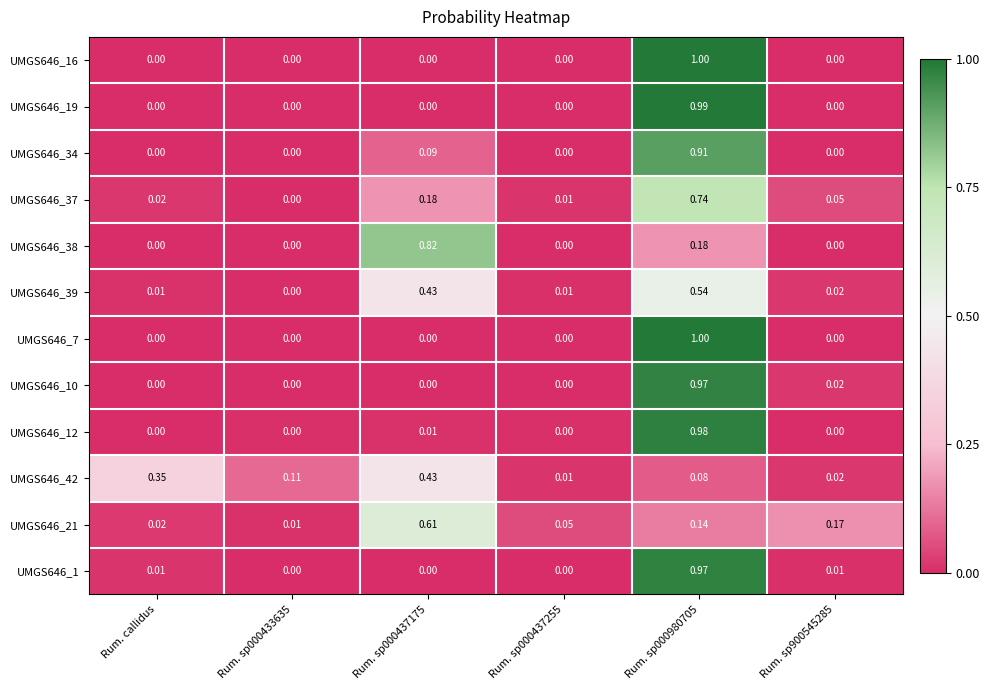

How many values in the UMGS646_19 series exceed 0?

1